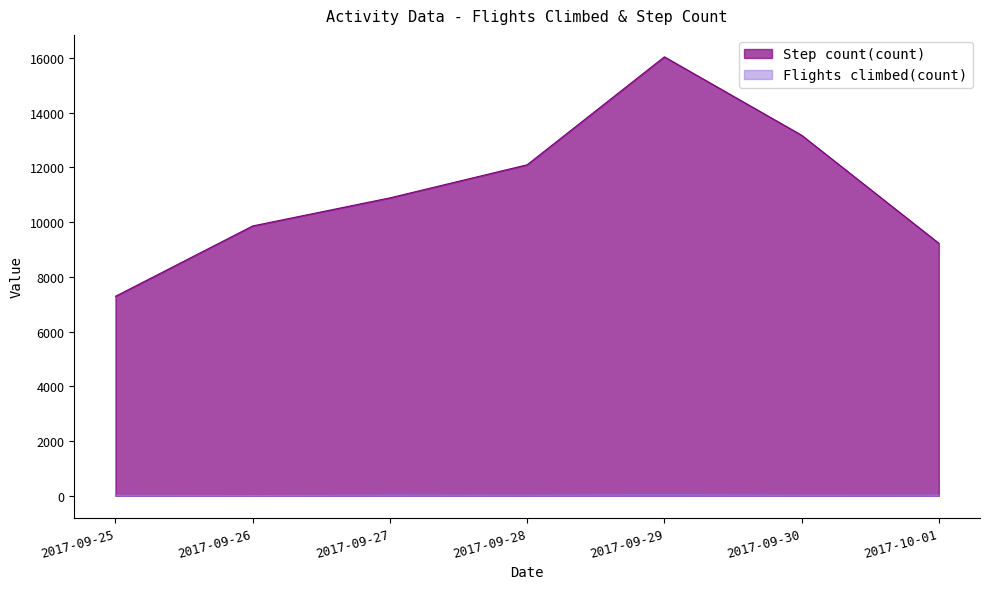

Where is the first local maximum for Flights climbed(count)?

2017-09-27